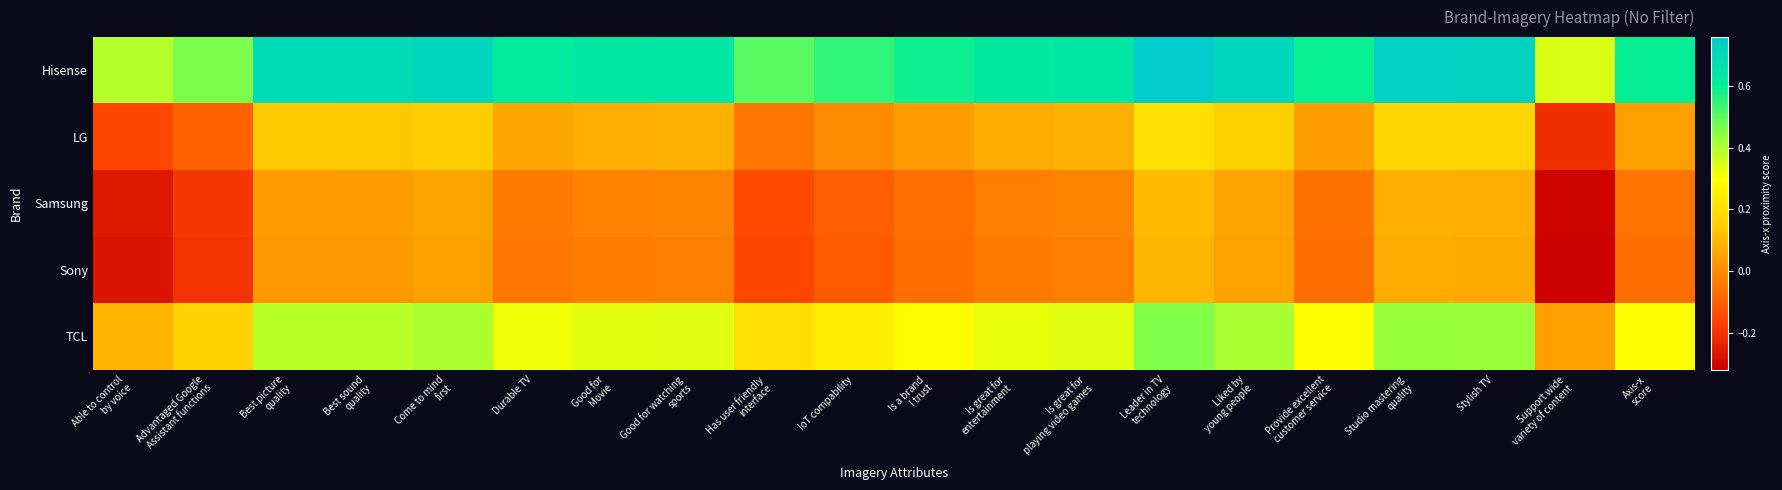

Rank the series by their maximum value, from highest to lowest.

Hisense, TCL, LG, Samsung, Sony